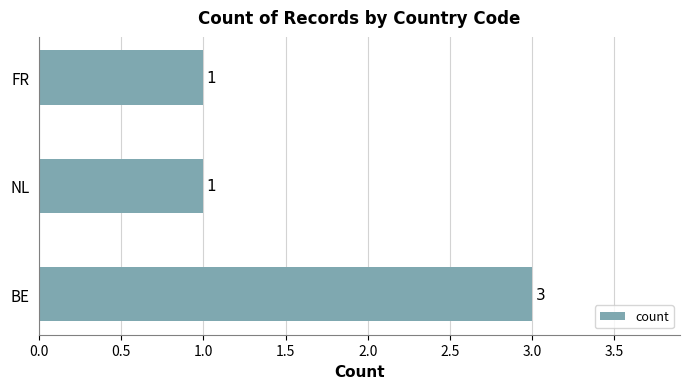

What is the greatest value displayed?

3